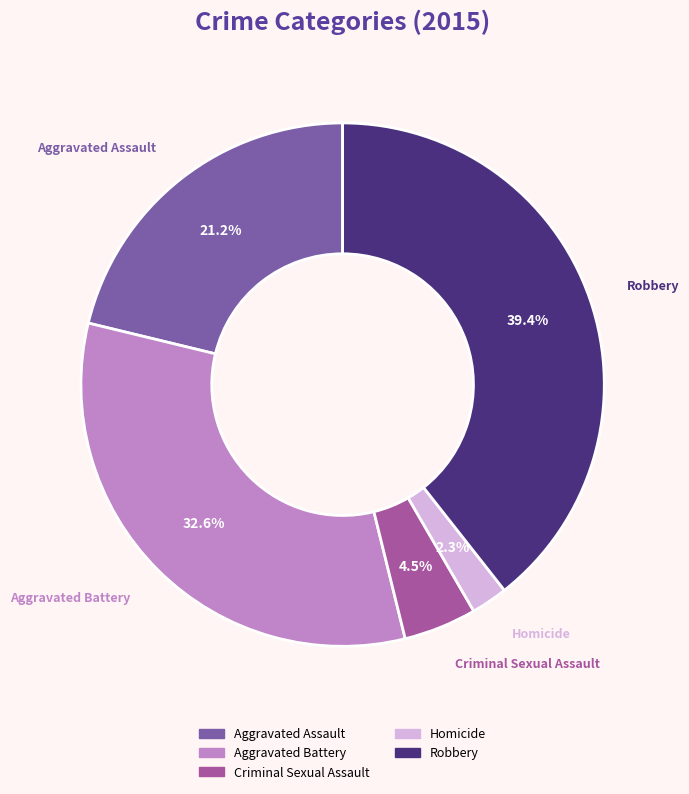

Do Robbery and Aggravated Battery together represent more than half of the pie?

Yes